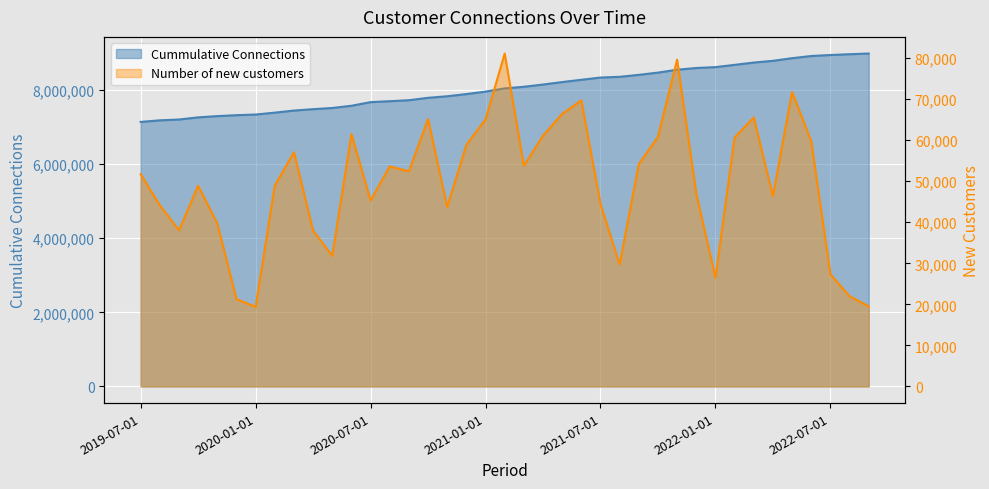

At which label does Number of new customers reach its minimum?

2020-01-01